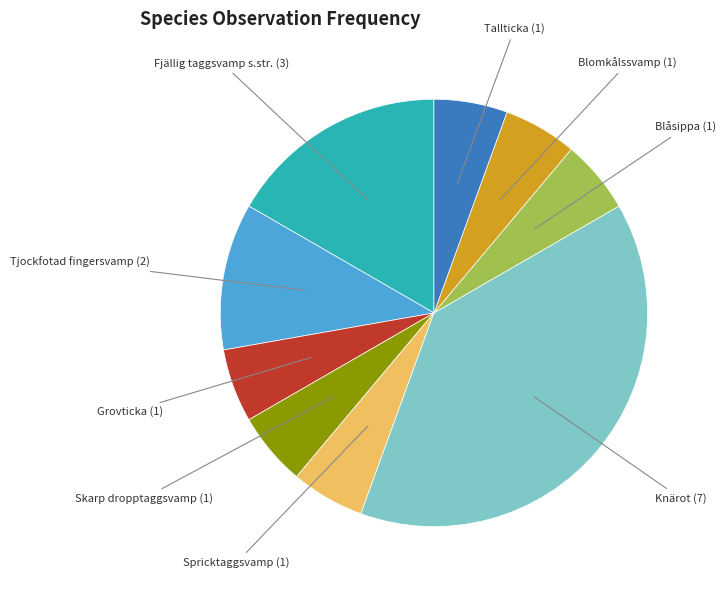

What is the ratio of the value at Spricktaggsvamp to the value at Blomkålssvamp?

1.0